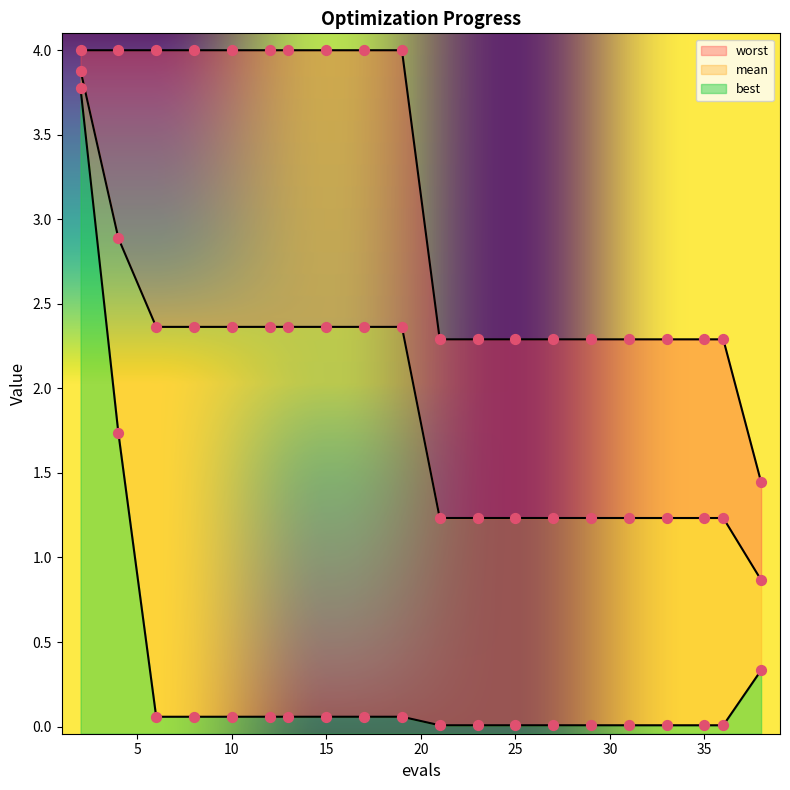

What are all the series names shown in the legend?

mean, best, worst